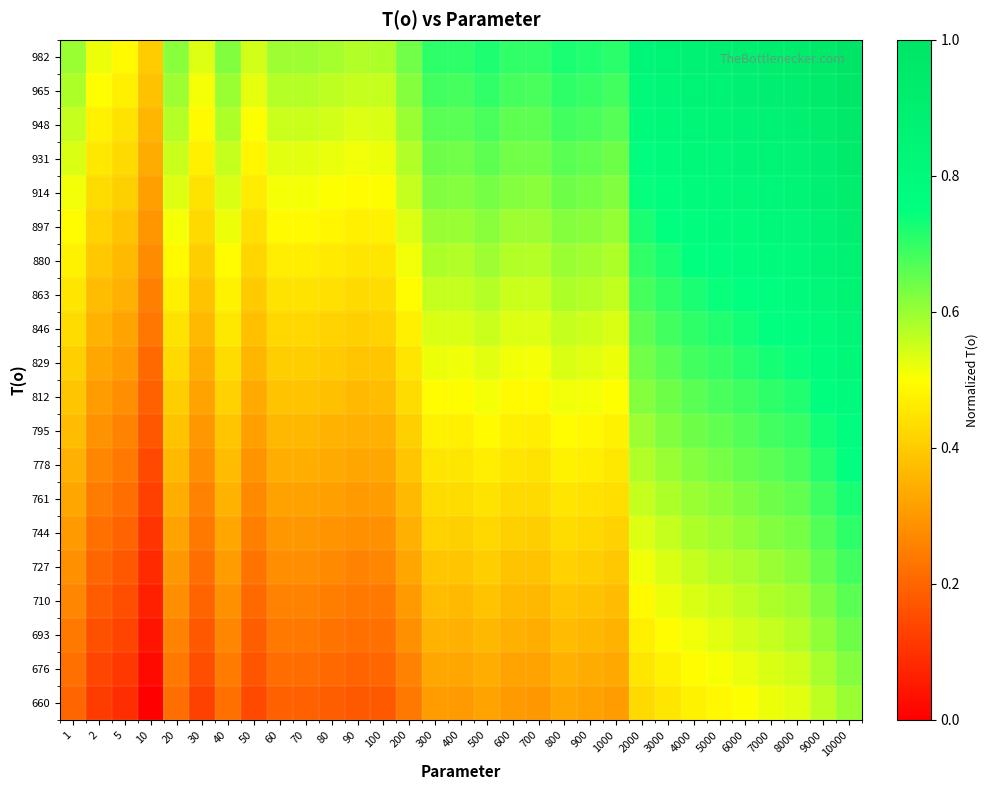

How many series are shown in this chart?

20